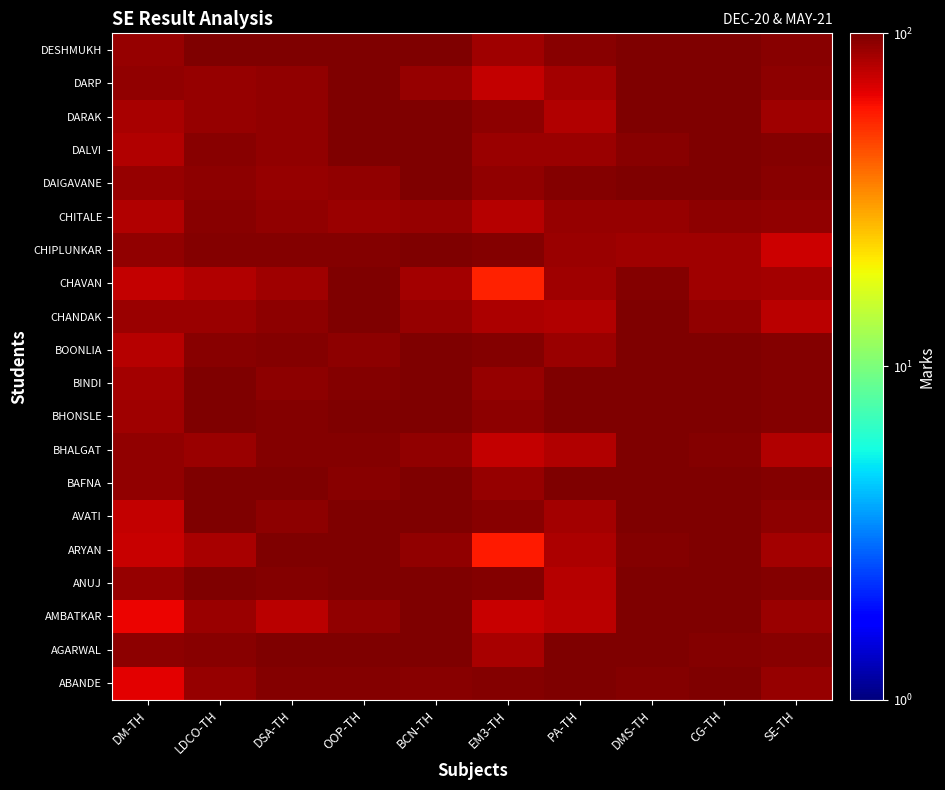

Count the number of categories in the chart.

10